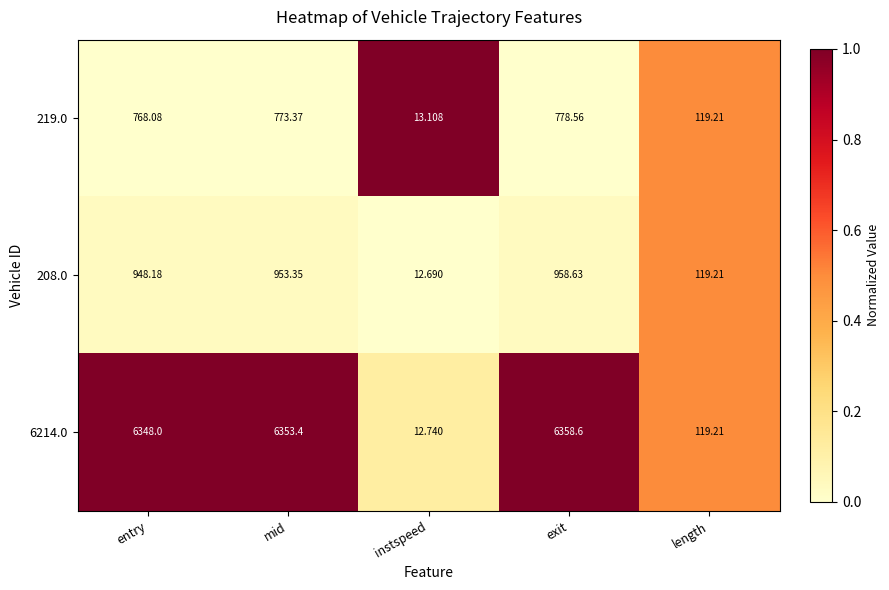

Is the value of 219.0 at exit greater than the value of 208.0 at exit?

No